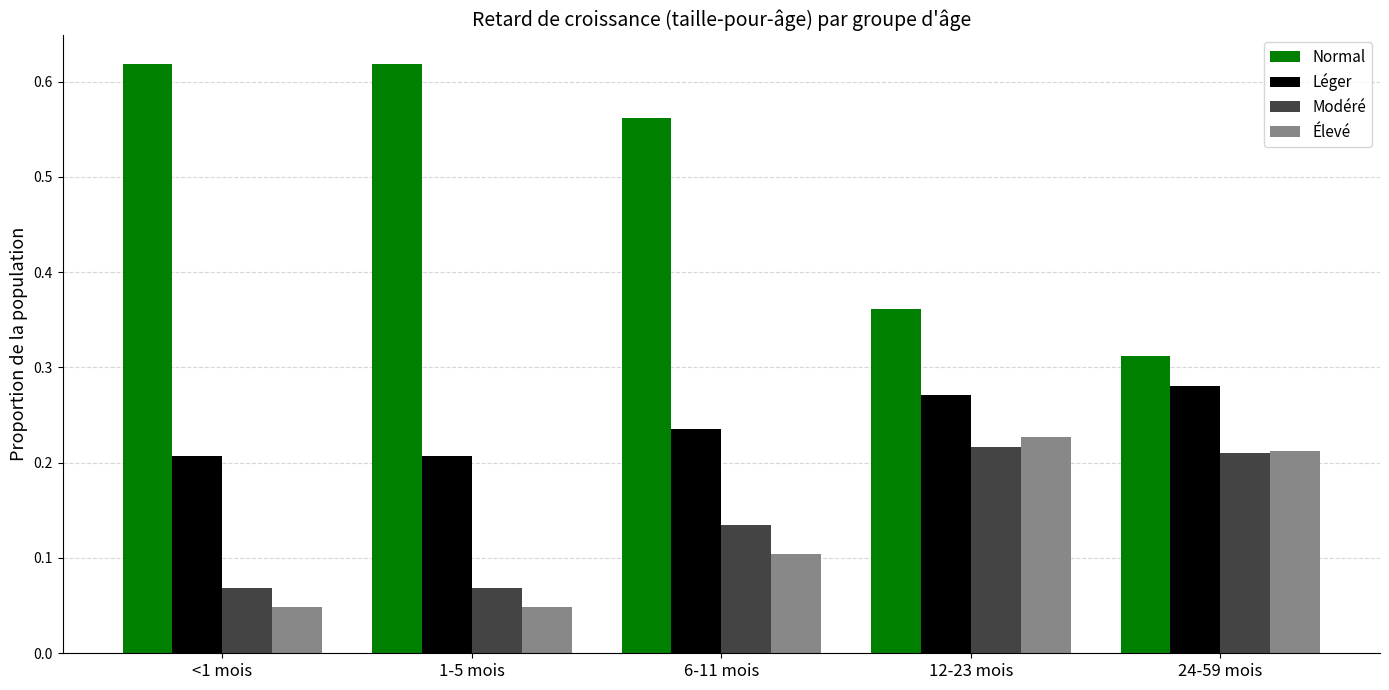

What is the sum of all Modéré values?

0.7